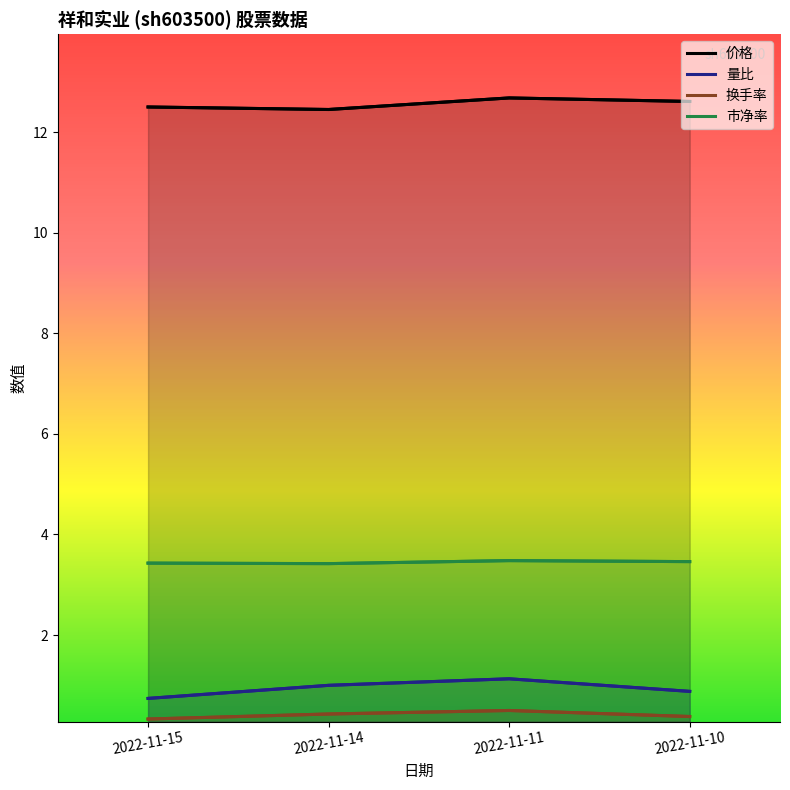

True or false: 市净率 has more than 0 interior local peaks.

True